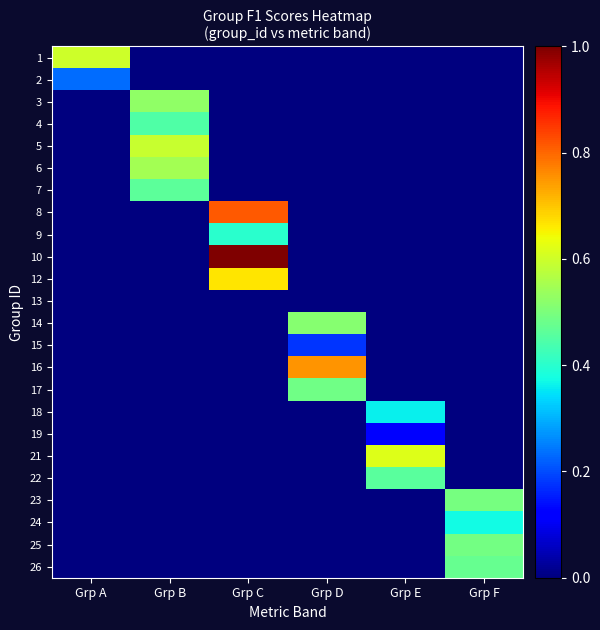

At which category does the chart reach its minimum across all series?

Grp B